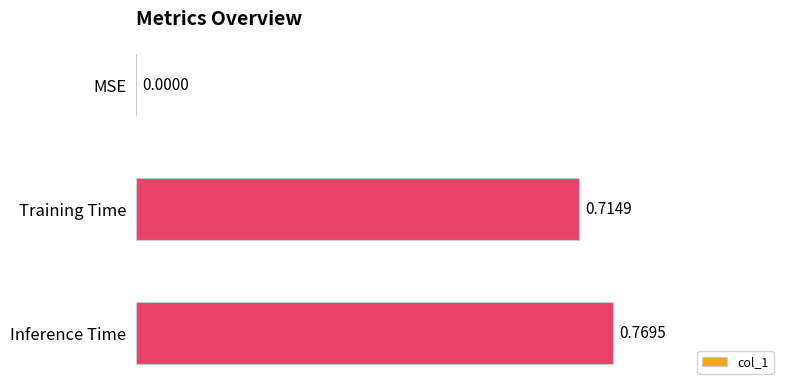

At which label is the value closest to 0?

MSE